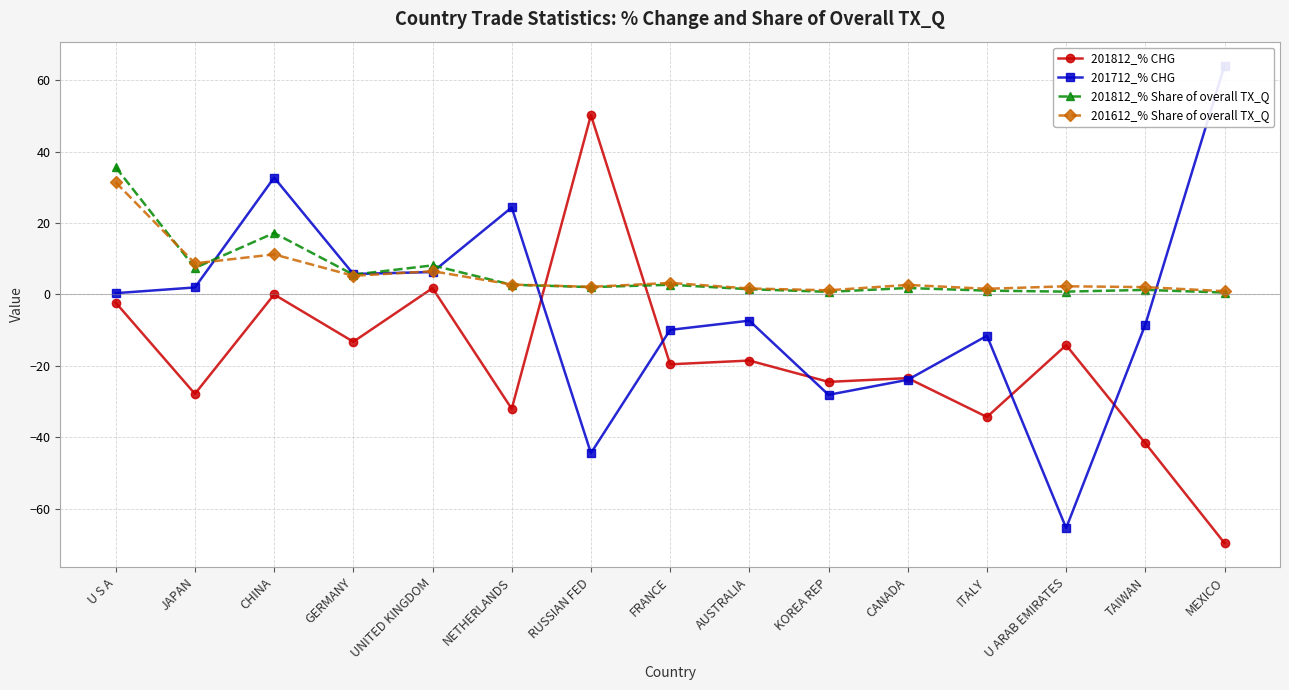

Reading left to right, list all the values displayed in this chart.

201812_% CHG: -2.3	-27.9	-0.0	-13.3	1.8	-32.1	50.2	-19.6	-18.5	-24.5	-23.4	-34.3	-14.2	-41.7	-69.7
201712_% CHG: 0.3	1.9	32.7	5.7	6.3	24.4	-44.5	-9.9	-7.4	-28.1	-23.9	-11.6	-65.5	-8.4	64.1
201812_% Share of overall TX_Q: 35.6	7.4	17.2	5.5	8.1	2.7	2.0	2.7	1.5	0.7	1.8	1.1	0.8	1.3	0.5
201612_% Share of overall TX_Q: 31.4	8.7	11.2	5.2	6.5	2.8	2.1	3.2	1.7	1.1	2.7	1.6	2.3	2.0	0.9